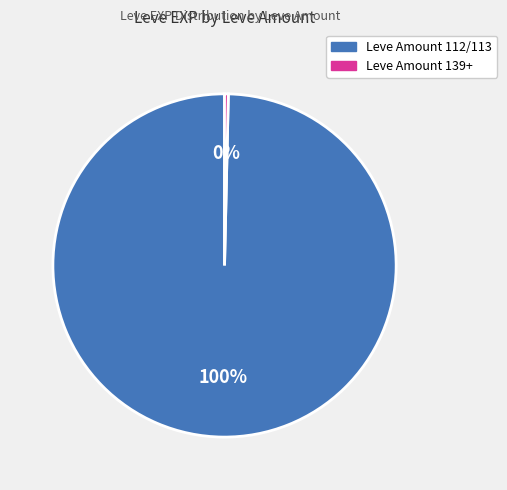

Does any single category account for the majority?

Yes